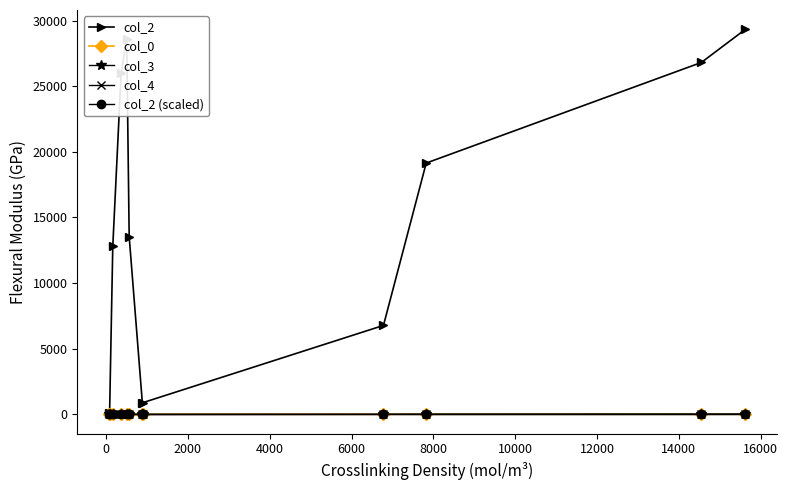

True or false: col_0 has more than 0 points higher than both neighbors.

True